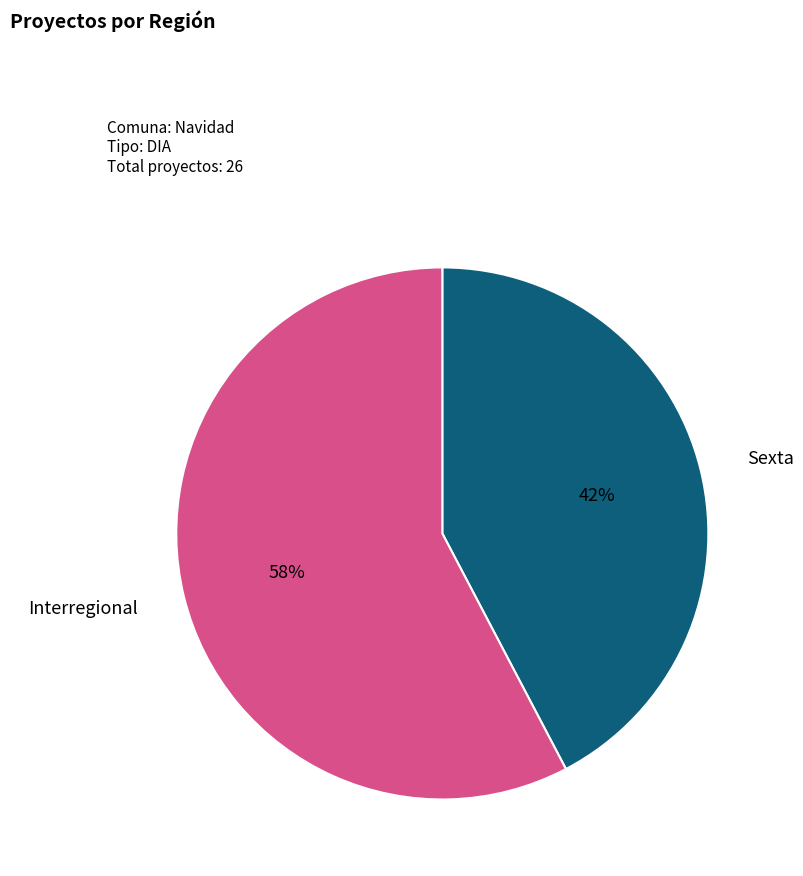

To the nearest percent, what is the average slice percentage?

50%